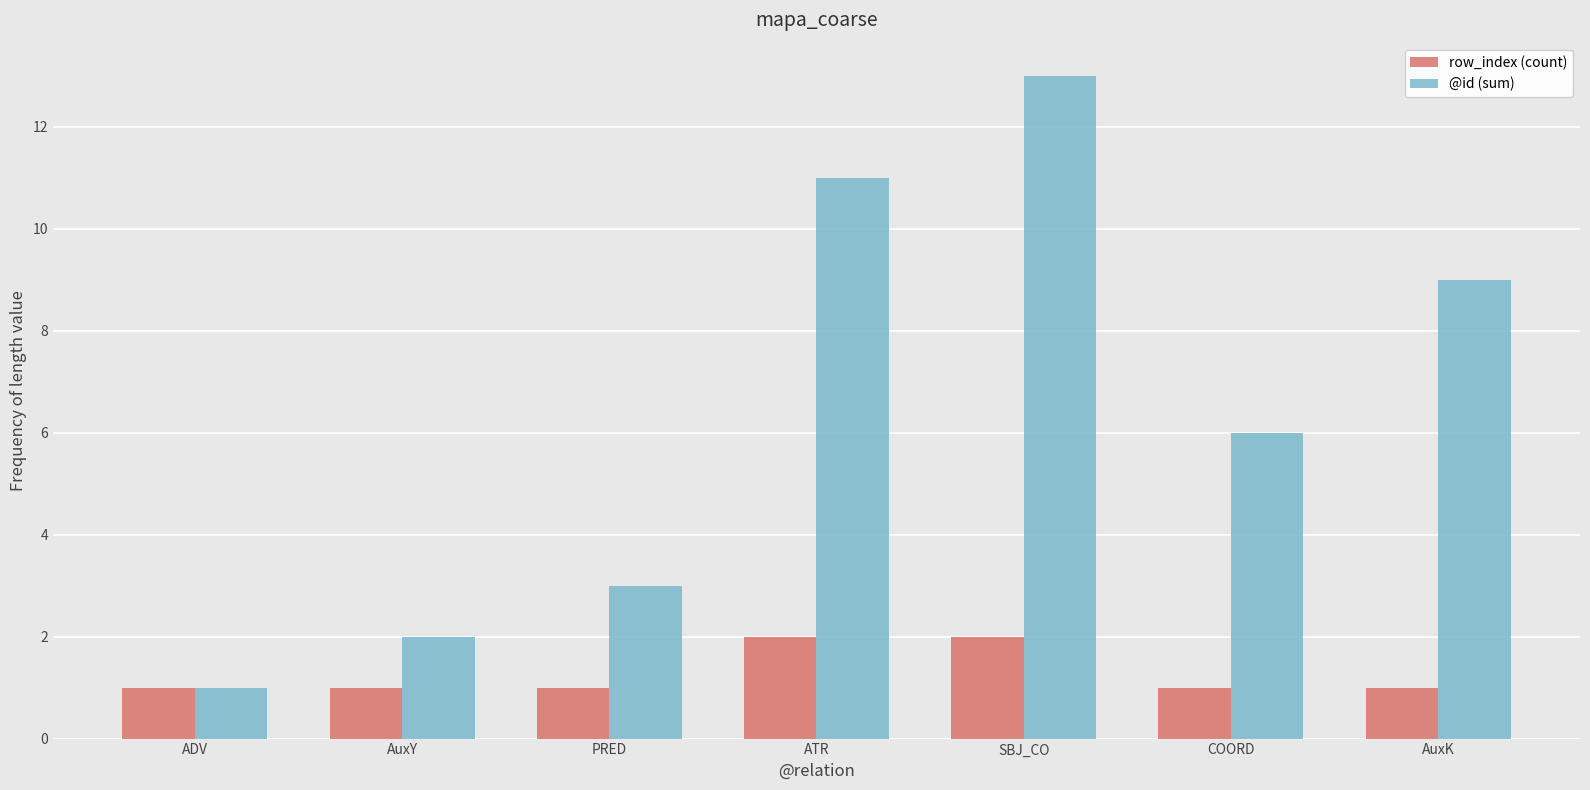

Which series has the largest total across all categories?

@id (sum)